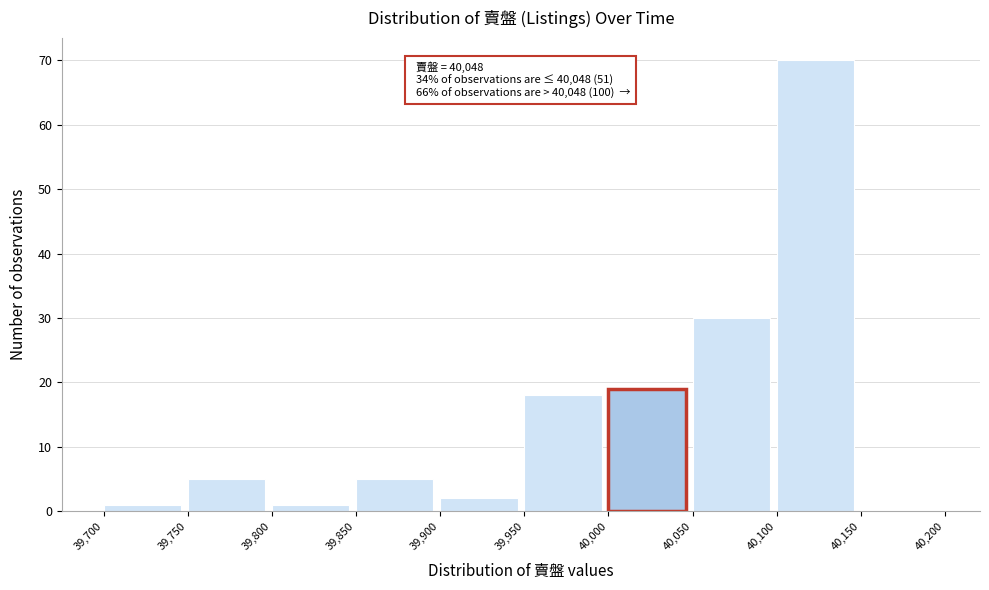

Over which range of the x-axis is the bar tallest?

40,100 to 40,150